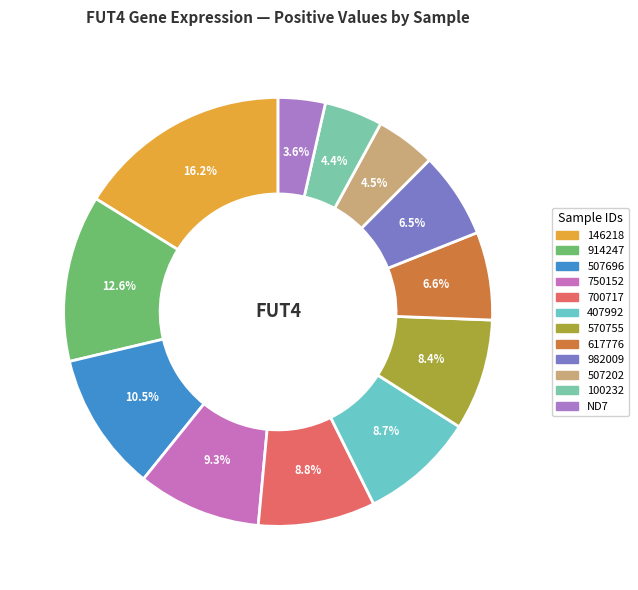

What is the total percentage of 407992 and 750152?

18.0%